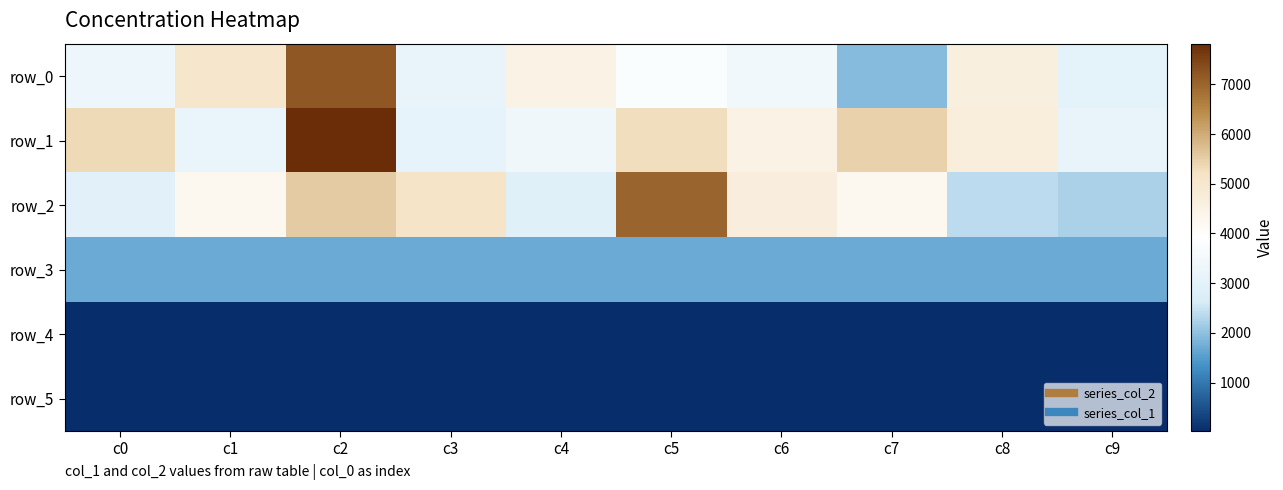

What is the difference between the maximum and minimum values in the row_1 series?

4706